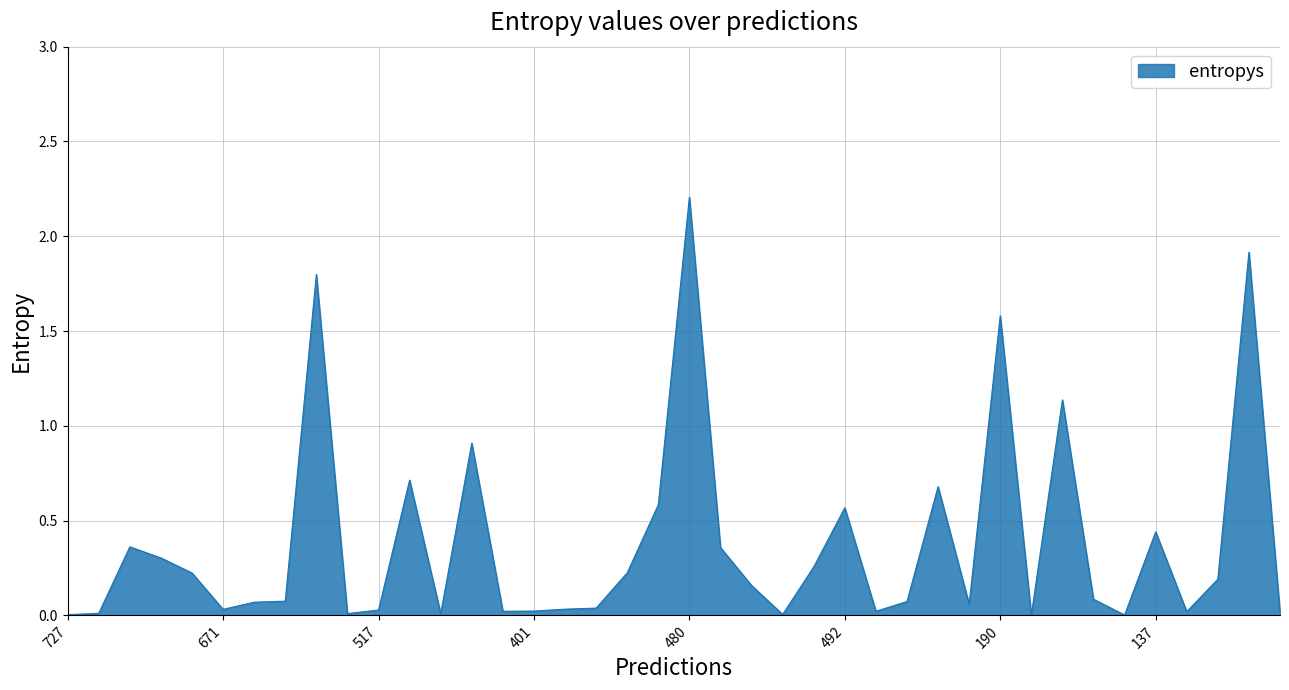

What is the greatest value displayed?

2.2